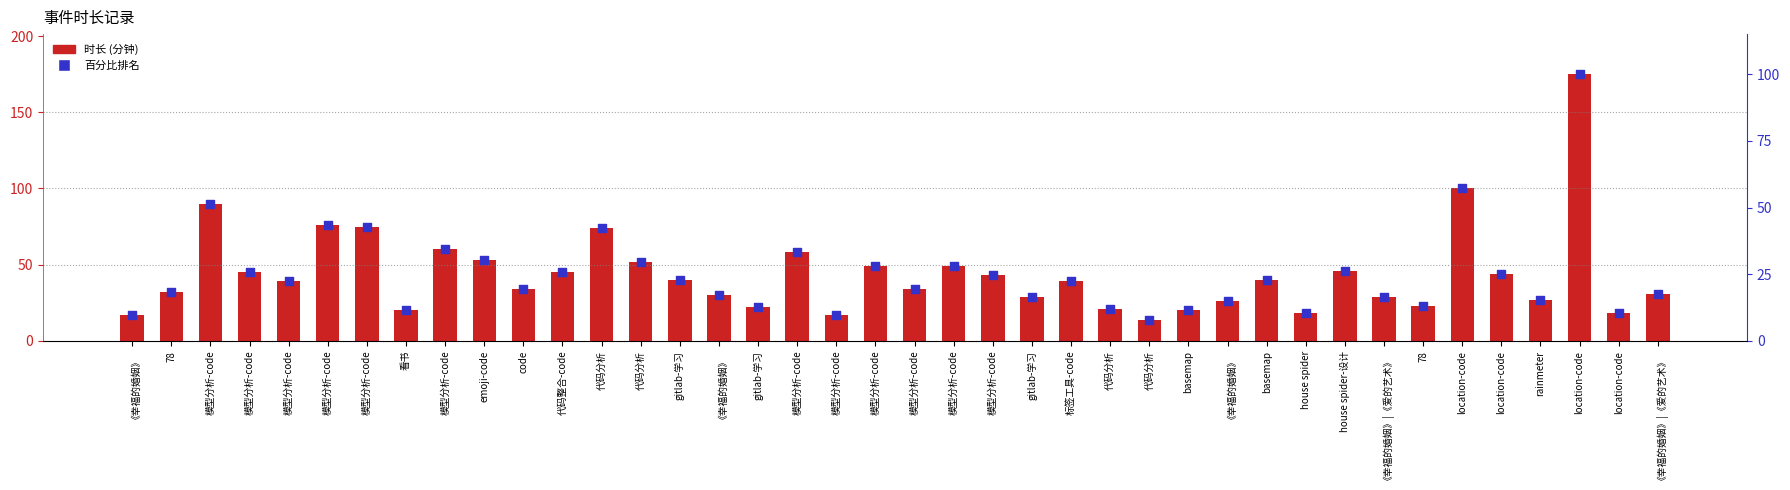

Which series has the widest spread of Y values?

时长